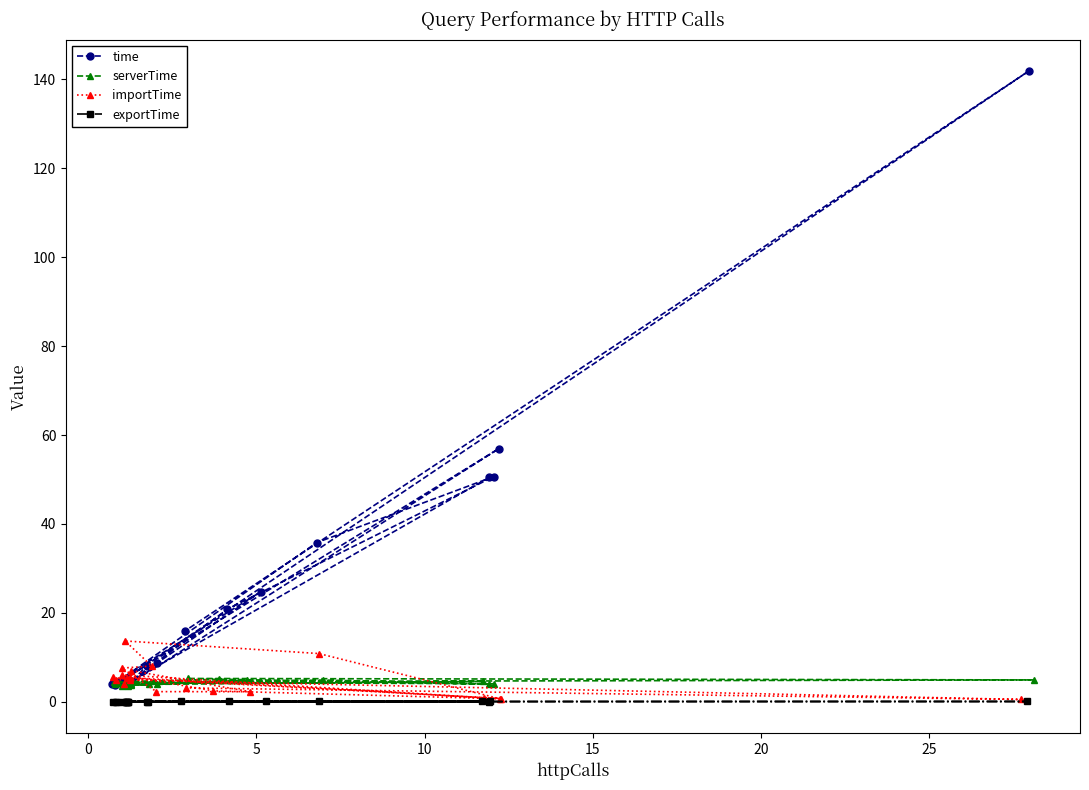

What is the value of the importTime point at the 6th from the left?

13.7